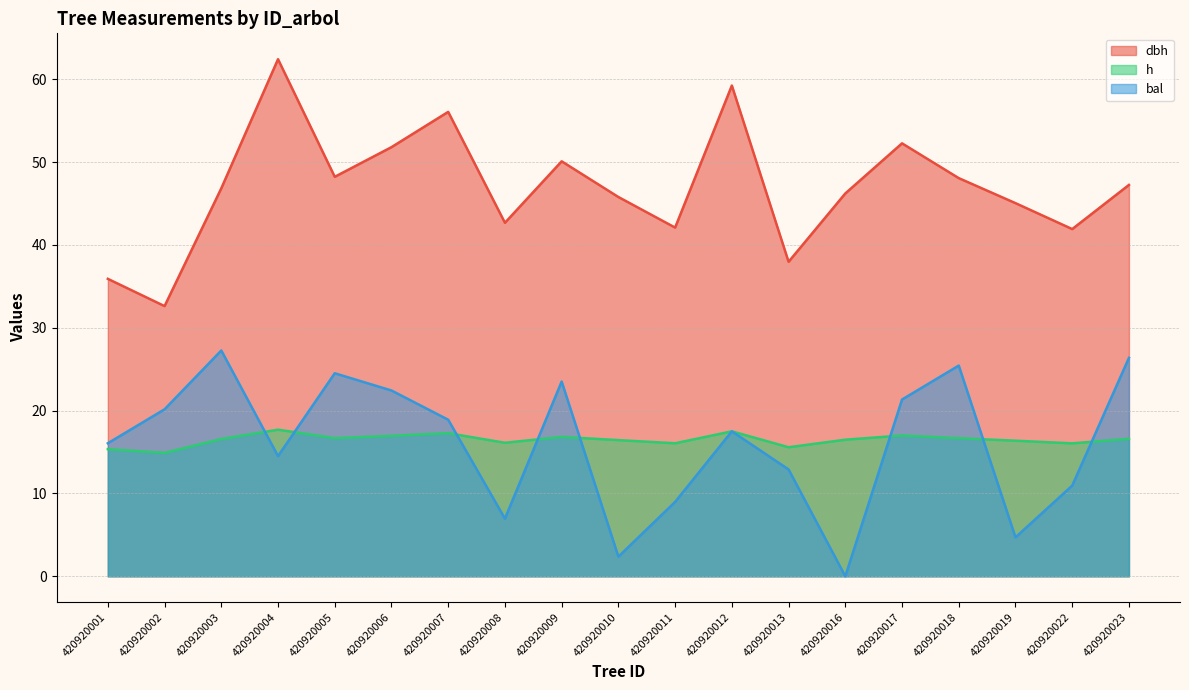

Reading right to left, transcribe all the data shown in this chart.

dbh: 47.2	41.9	45.0	48.1	52.3	46.2	38.0	59.2	42.1	45.8	50.1	42.7	56.1	51.8	48.2	62.4	46.8	32.6	35.9
h: 16.6	16.1	16.4	16.7	17.0	16.5	15.6	17.5	16.1	16.4	16.8	16.1	17.3	17.0	16.7	17.7	16.6	14.9	15.3
bal: 26.4	10.9	4.7	25.4	21.3	0.0	12.9	17.5	9.0	2.4	23.5	7.0	18.9	22.4	24.5	14.5	27.3	20.2	16.1